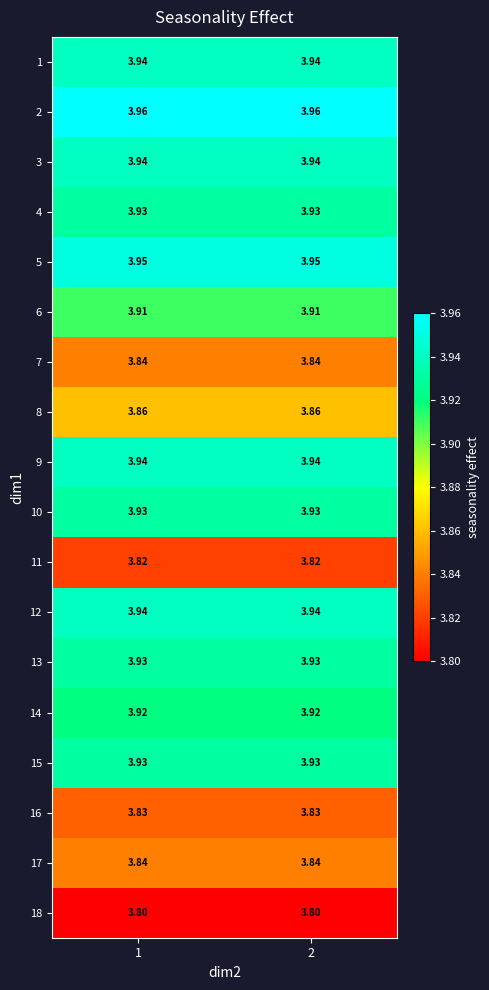

Is the value of 10 at 2 greater than the value of 9 at 2?

No